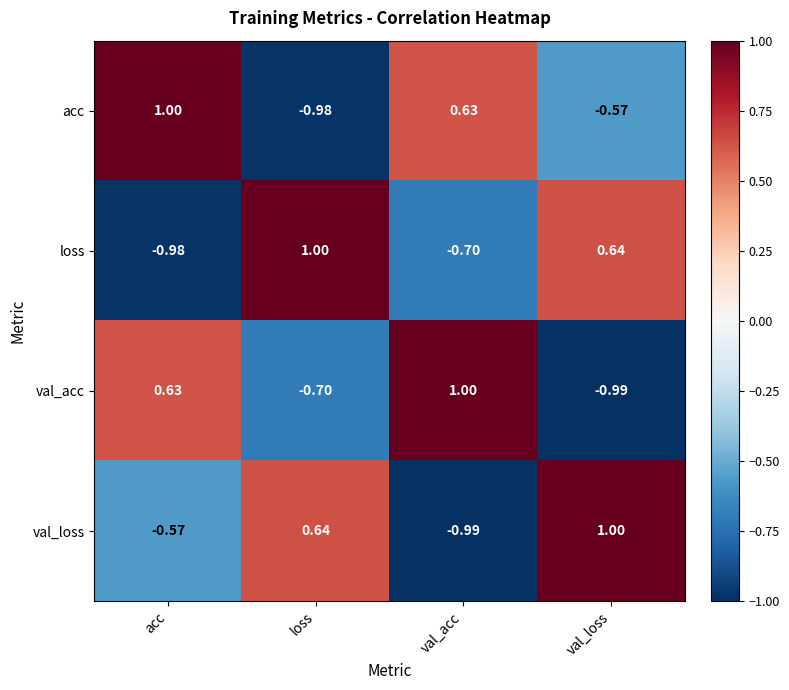

How many values in loss are above zero?

2